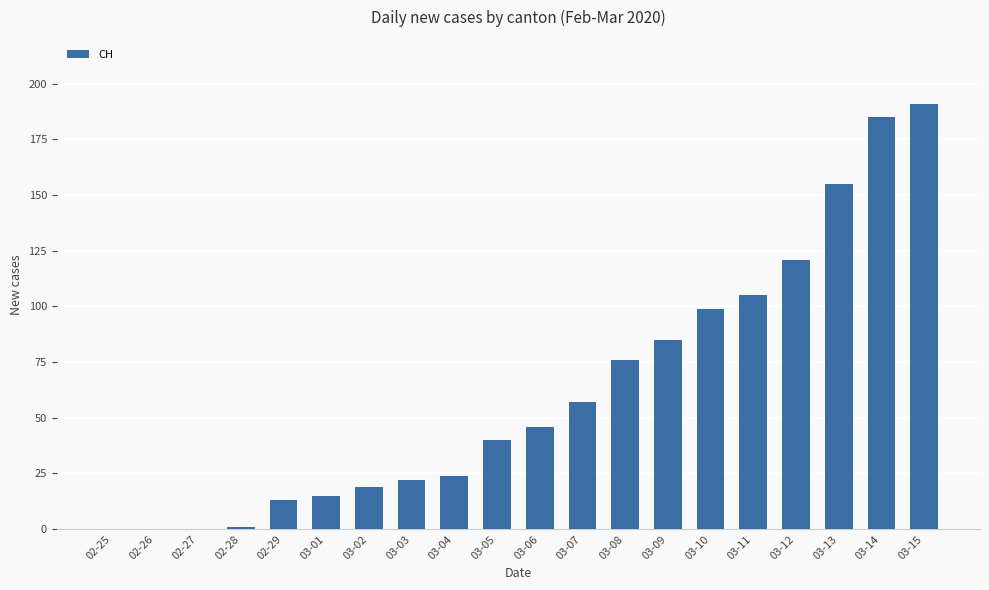

What is the maximum value shown in the chart?

191